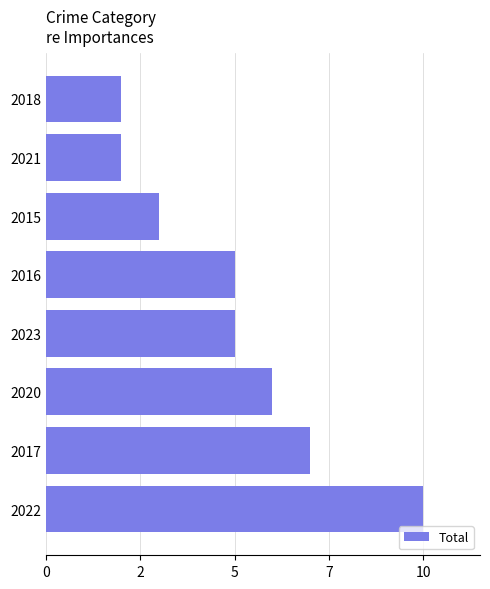

Does the chart contain any negative values?

No